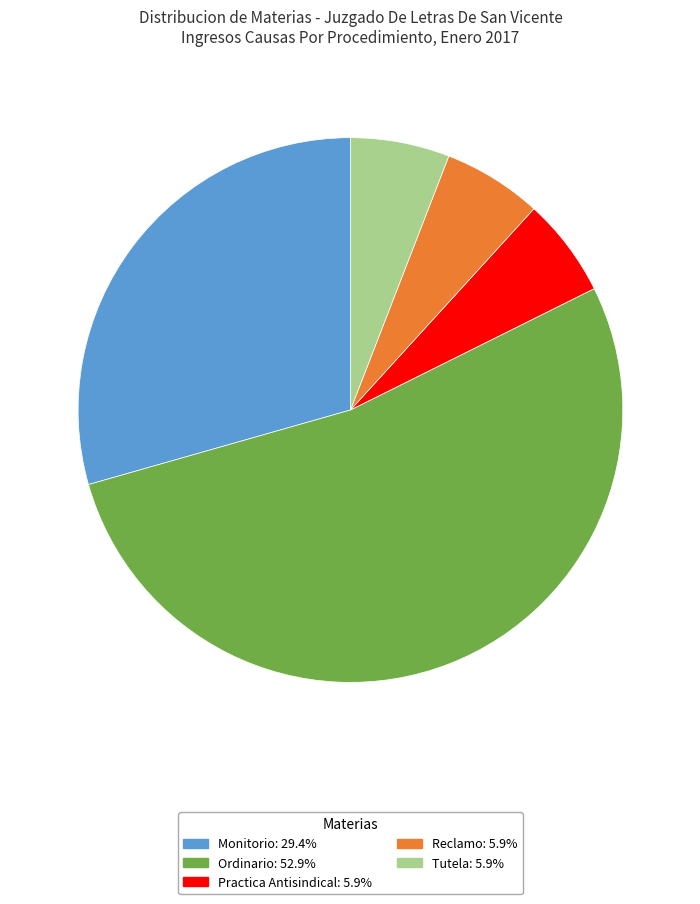

Do Practica Antisindical: 5.9% and Ordinario: 52.9% together represent more than half of the pie?

Yes